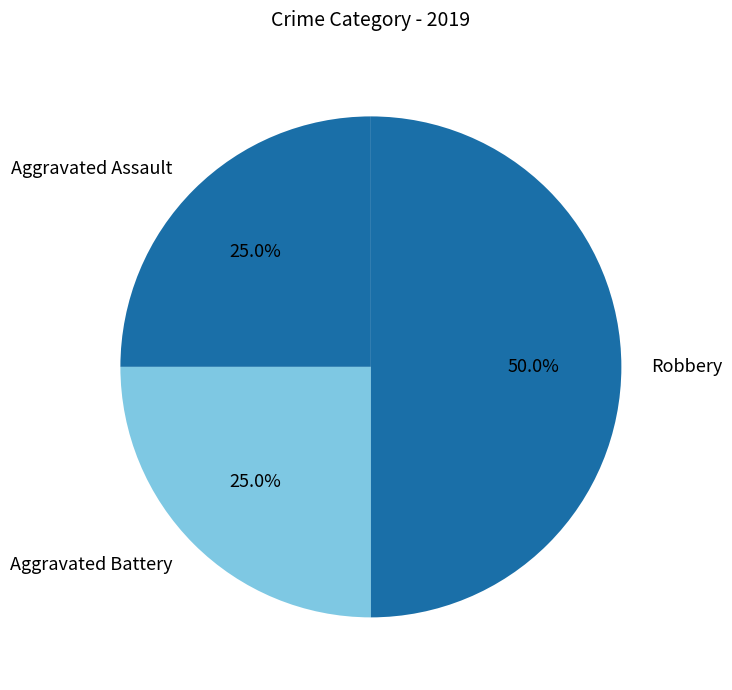

Count the number of slices in the pie.

3